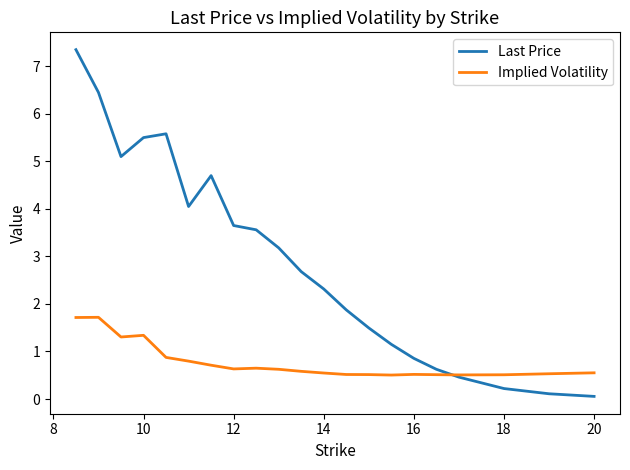

Which series has the largest total across all categories?

Last Price